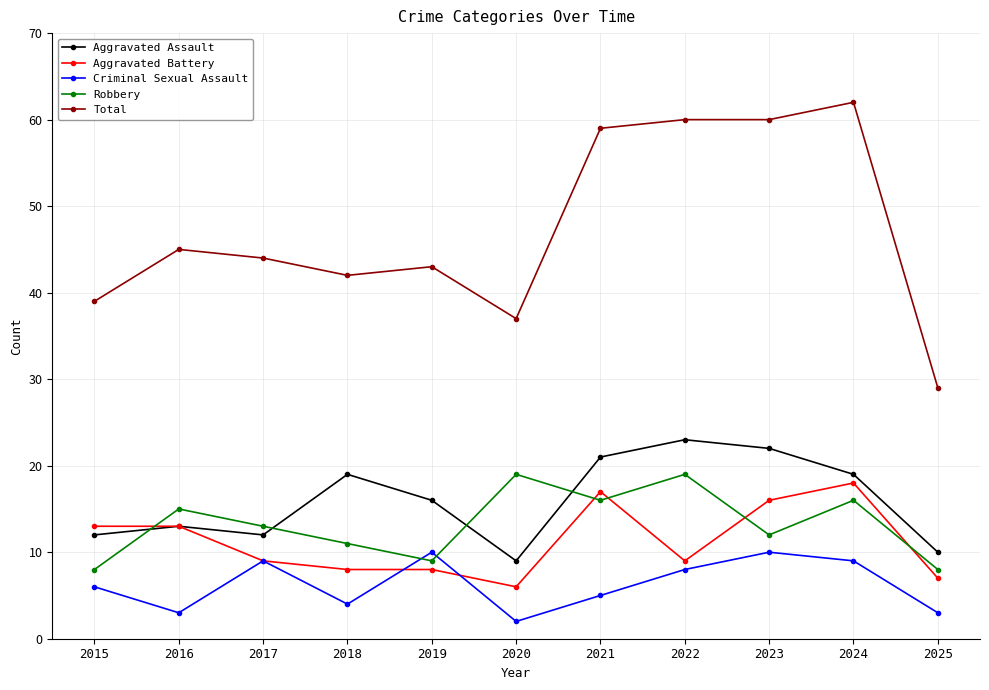

True or false: Aggravated Battery has more than 1 points higher than both neighbors.

True